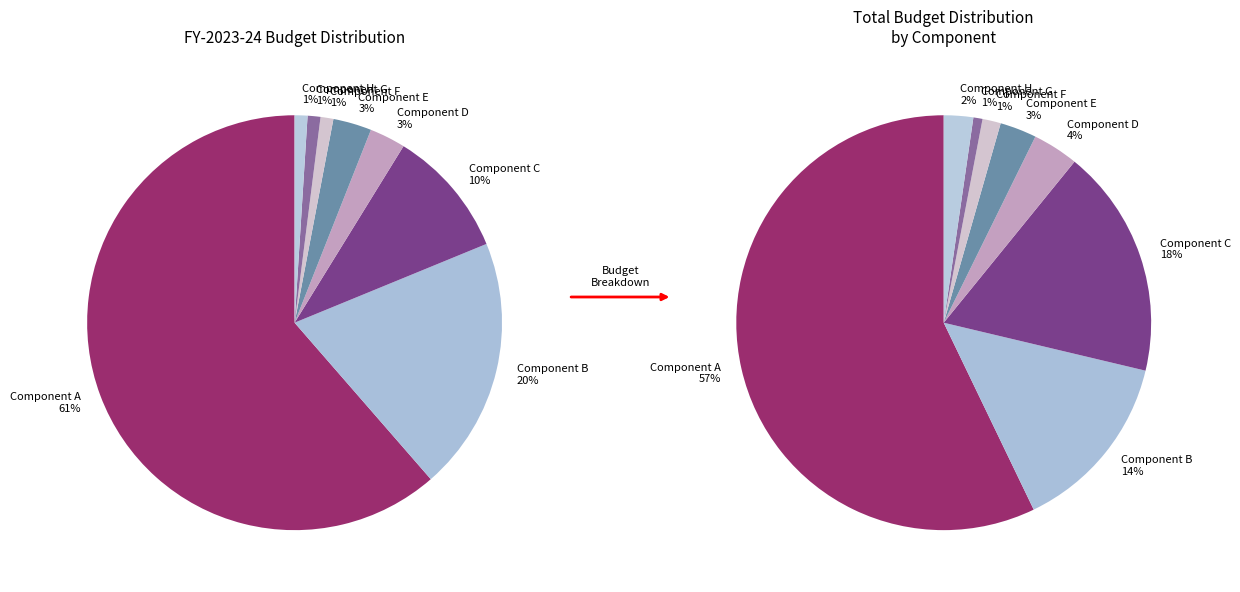

How many slices are in this pie chart?

8